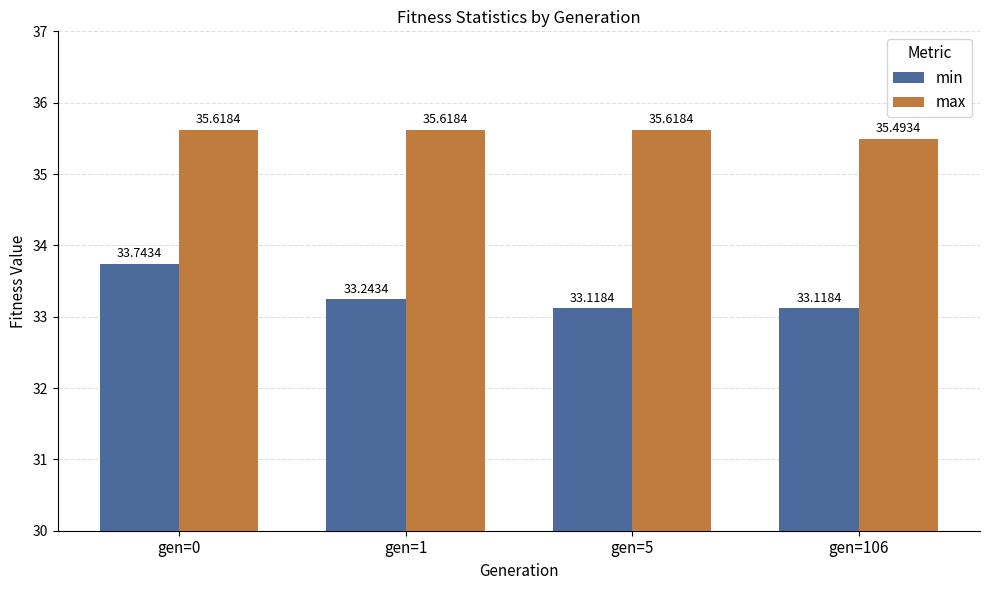

What is the sum of the max values at gen=5 and gen=1?

71.2